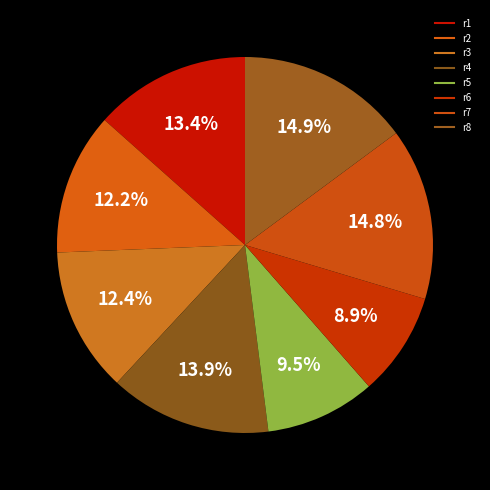

To the nearest percent, what is the difference between the r5 and r6 slice percentages?

1%